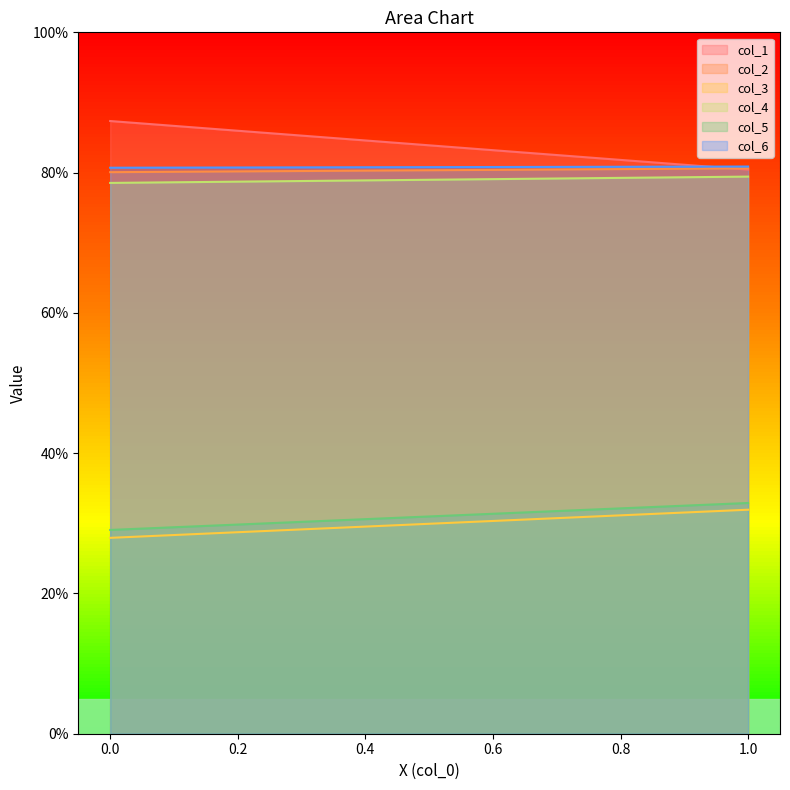

How many col_4 values are between 78 and 79?

1